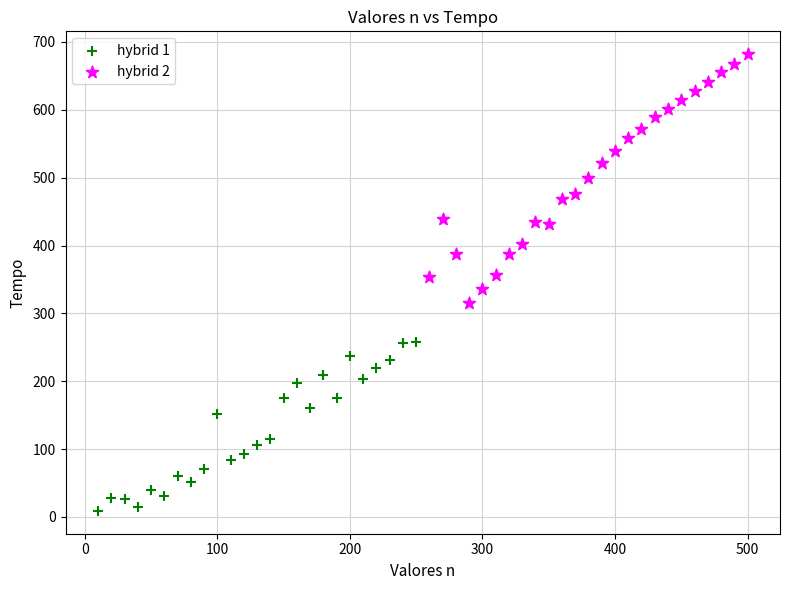

Which series has the largest Y range (max minus min)?

hybrid 2